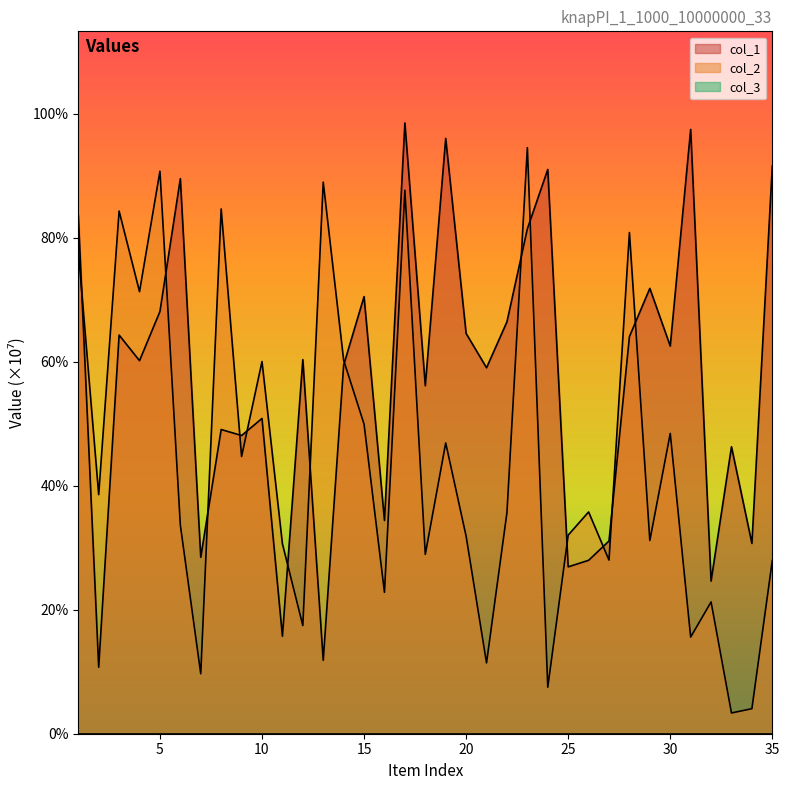

Which series has the largest total across all categories?

col_1